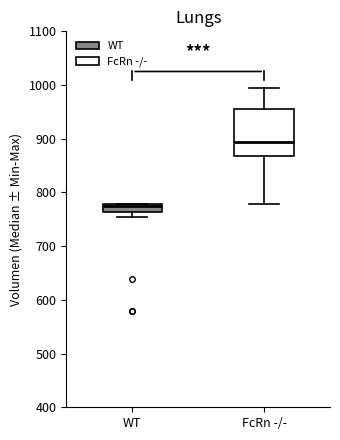

Comparing the boxes themselves (not the whiskers), which one is the tallest?

FcRn -/-